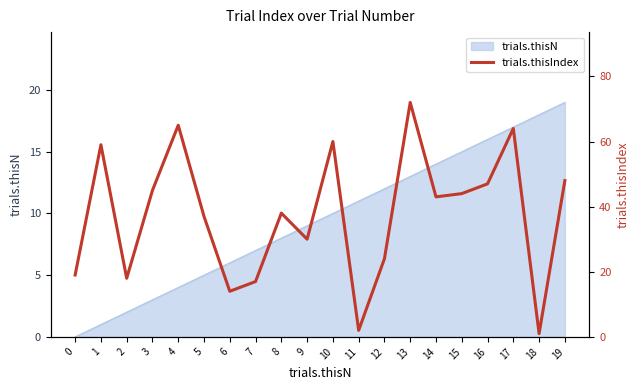

True or false: trials.thisN has a value of 19 at 13.

False